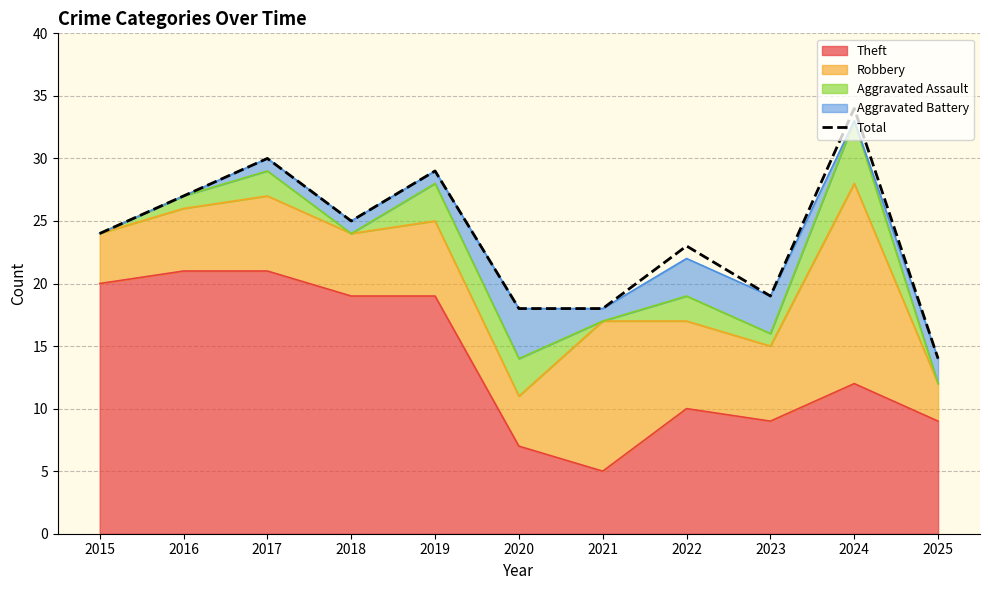

What is the value of the 11th point from the left?

14